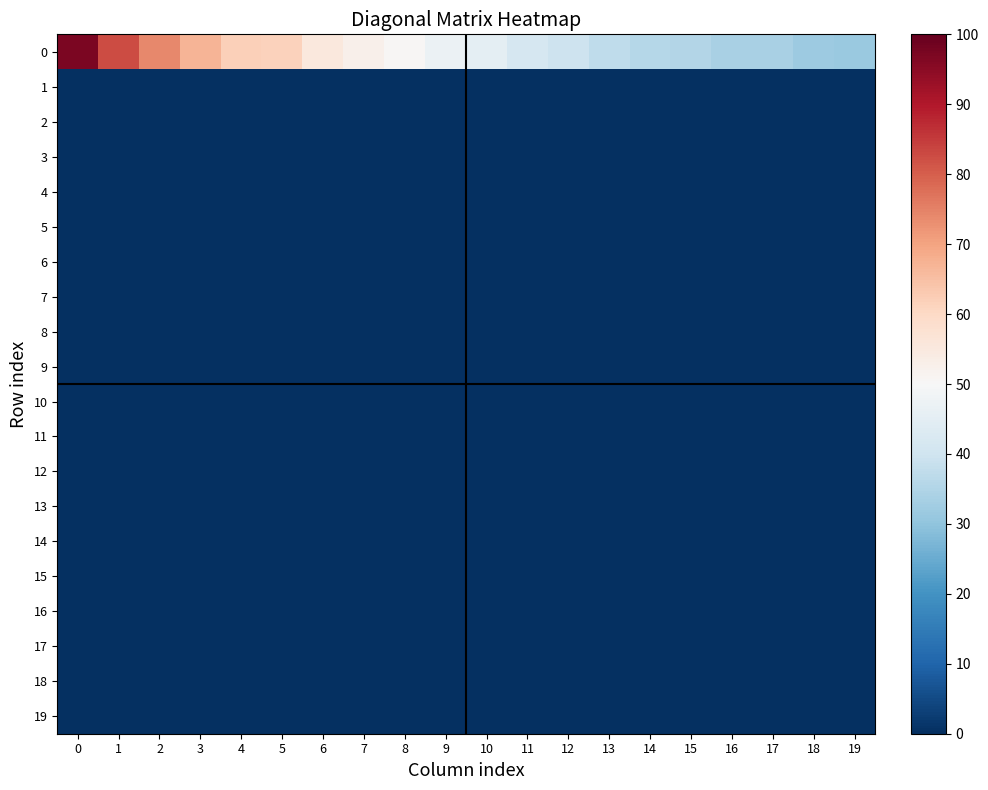

At 5, list the series in order from largest to smallest.

0, 1, 2, 3, 4, 5, 6, 7, 8, 9, 10, 11, 12, 13, 14, 15, 16, 17, 18, 19